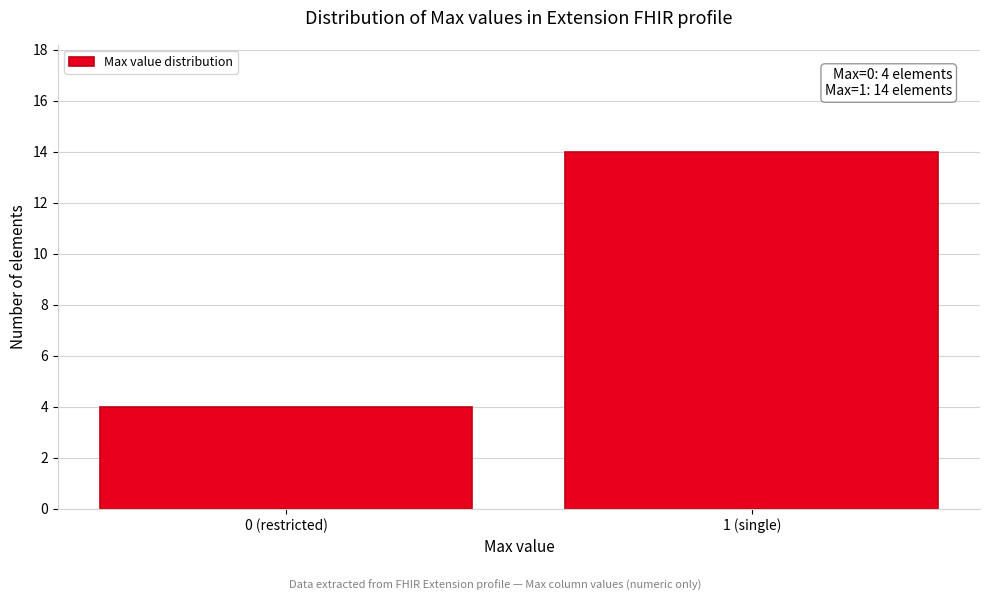

Reading left to right, what are all the values shown in this chart?

4	14